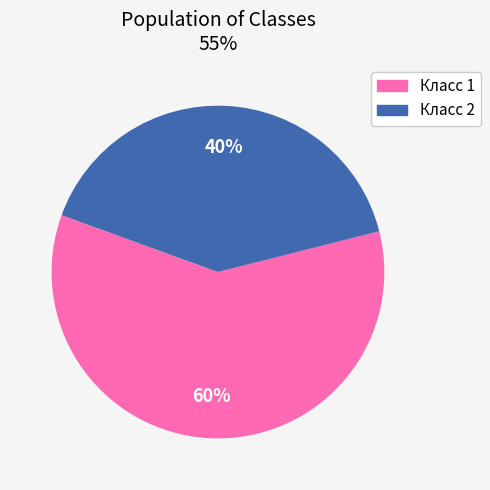

Does any single category account for the majority?

Yes